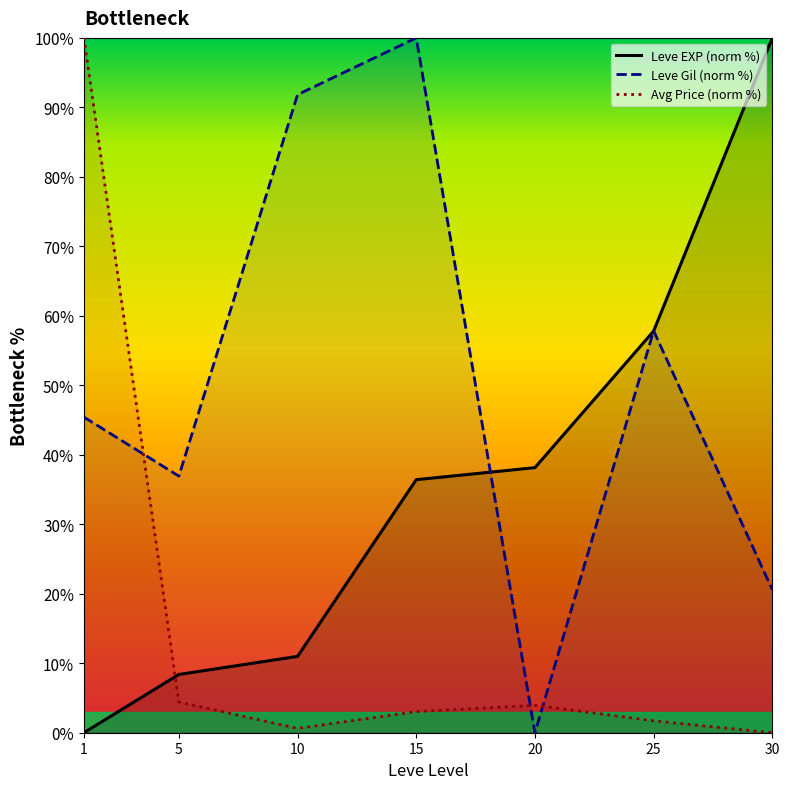

Reading right to left, list all the values displayed in this chart.

Leve EXP (norm %): 30=100.0	25=57.8	20=38.2	15=36.4	10=11.0	5=8.4	1=0.0
Leve Gil (norm %): 30=20.6	25=57.8	20=0.0	15=100.0	10=91.8	5=36.9	1=45.4
Avg Price (norm %): 30=0.0	25=1.7	20=3.9	15=3.0	10=0.6	5=4.4	1=100.0